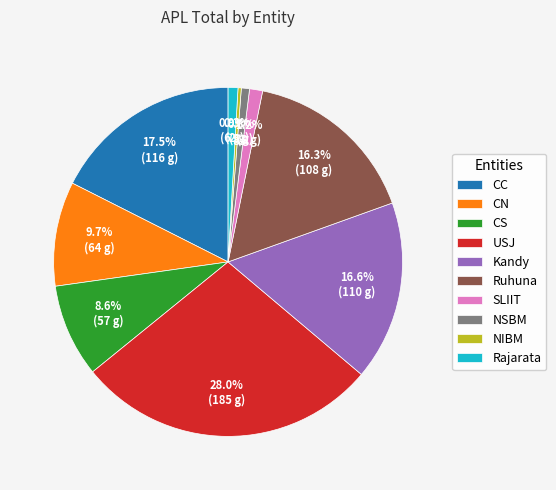

To the nearest percent, what portion does SLIIT represent?

1%